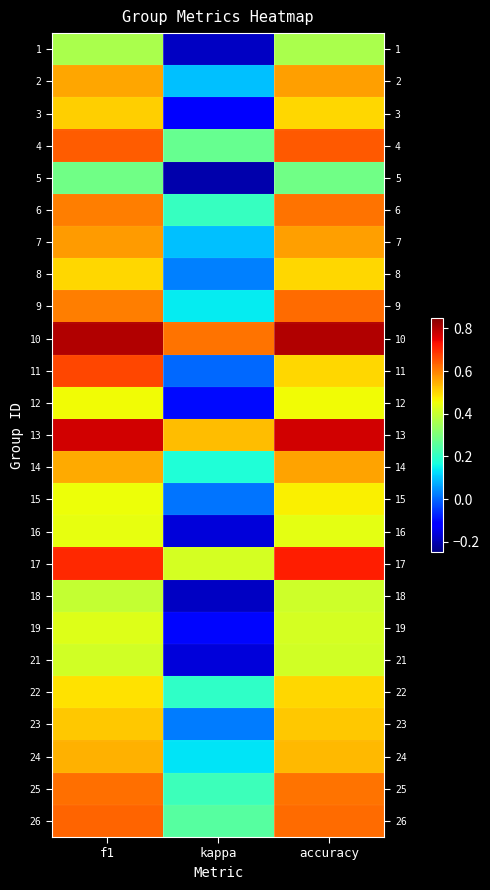

Reading left to right, extract all data points from this chart.

1: f1=0.4	kappa=-0.2	accuracy=0.4
2: f1=0.6	kappa=0.1	accuracy=0.6
3: f1=0.5	kappa=-0.1	accuracy=0.5
4: f1=0.6	kappa=0.3	accuracy=0.6
5: f1=0.3	kappa=-0.2	accuracy=0.3
6: f1=0.6	kappa=0.2	accuracy=0.6
7: f1=0.6	kappa=0.1	accuracy=0.6
8: f1=0.5	kappa=0.0	accuracy=0.5
9: f1=0.6	kappa=0.1	accuracy=0.6
10: f1=0.8	kappa=0.6	accuracy=0.8
11: f1=0.7	kappa=0.0	accuracy=0.5
12: f1=0.5	kappa=-0.1	accuracy=0.5
13: f1=0.8	kappa=0.5	accuracy=0.8
14: f1=0.6	kappa=0.2	accuracy=0.6
15: f1=0.5	kappa=0.0	accuracy=0.5
16: f1=0.4	kappa=-0.2	accuracy=0.4
17: f1=0.7	kappa=0.4	accuracy=0.7
18: f1=0.4	kappa=-0.2	accuracy=0.4
19: f1=0.4	kappa=-0.1	accuracy=0.4
21: f1=0.4	kappa=-0.2	accuracy=0.4
22: f1=0.5	kappa=0.2	accuracy=0.5
23: f1=0.5	kappa=0.0	accuracy=0.5
24: f1=0.5	kappa=0.1	accuracy=0.5
25: f1=0.6	kappa=0.2	accuracy=0.6
26: f1=0.6	kappa=0.2	accuracy=0.6